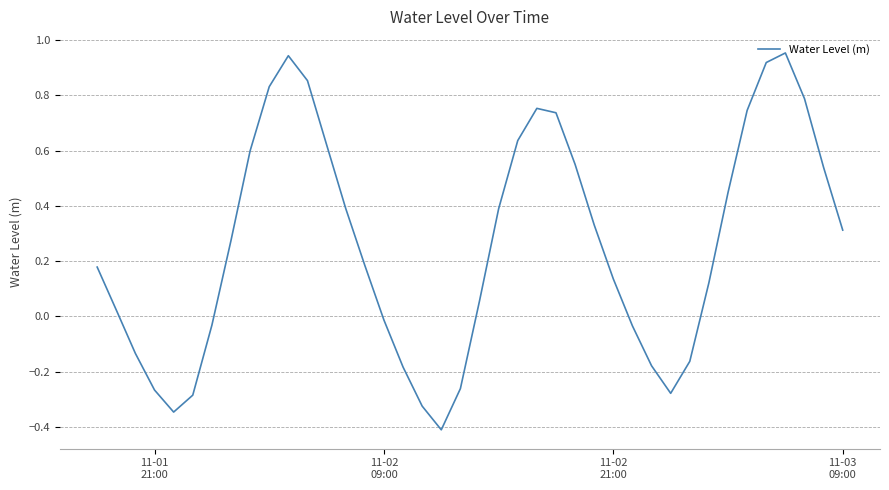

What is the difference between the maximum and second lowest values?

1.3